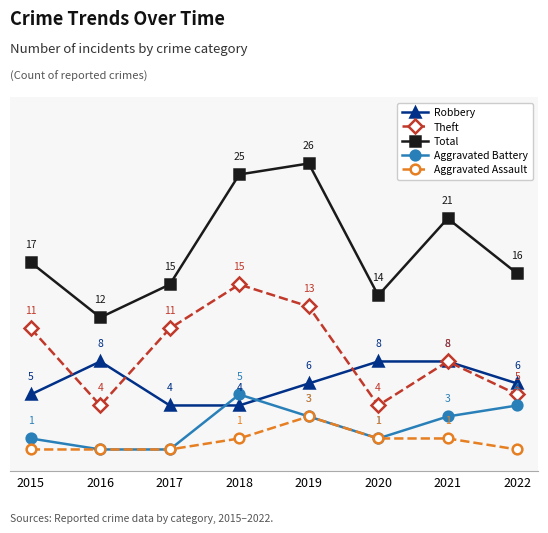

Which series has the widest spread of values?

Total